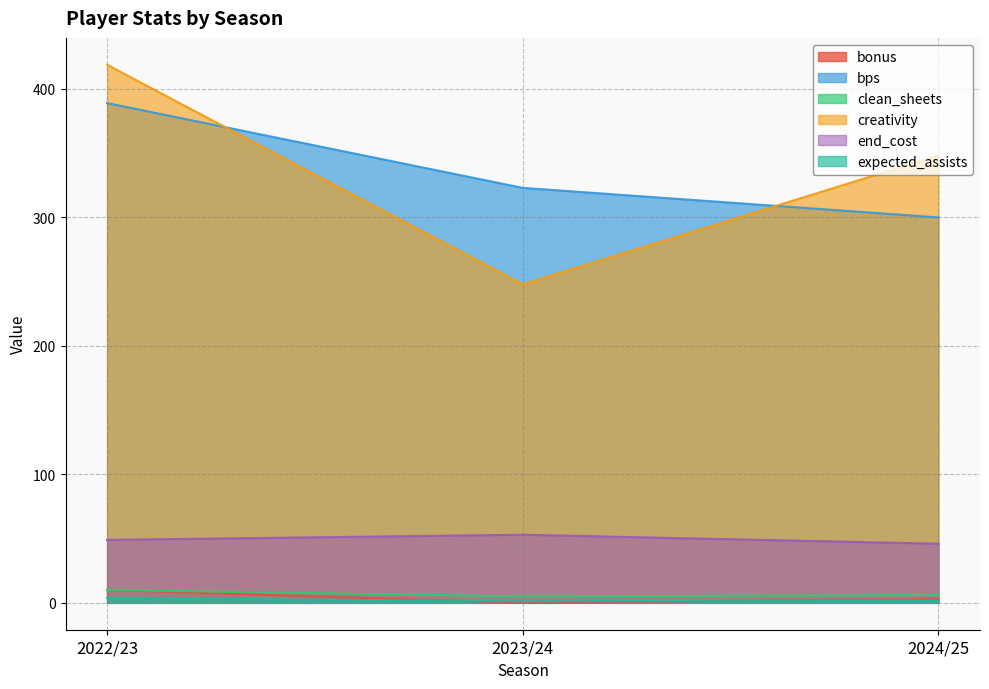

List the labels in order of expected_assists value, smallest first.

2023/24, 2024/25, 2022/23